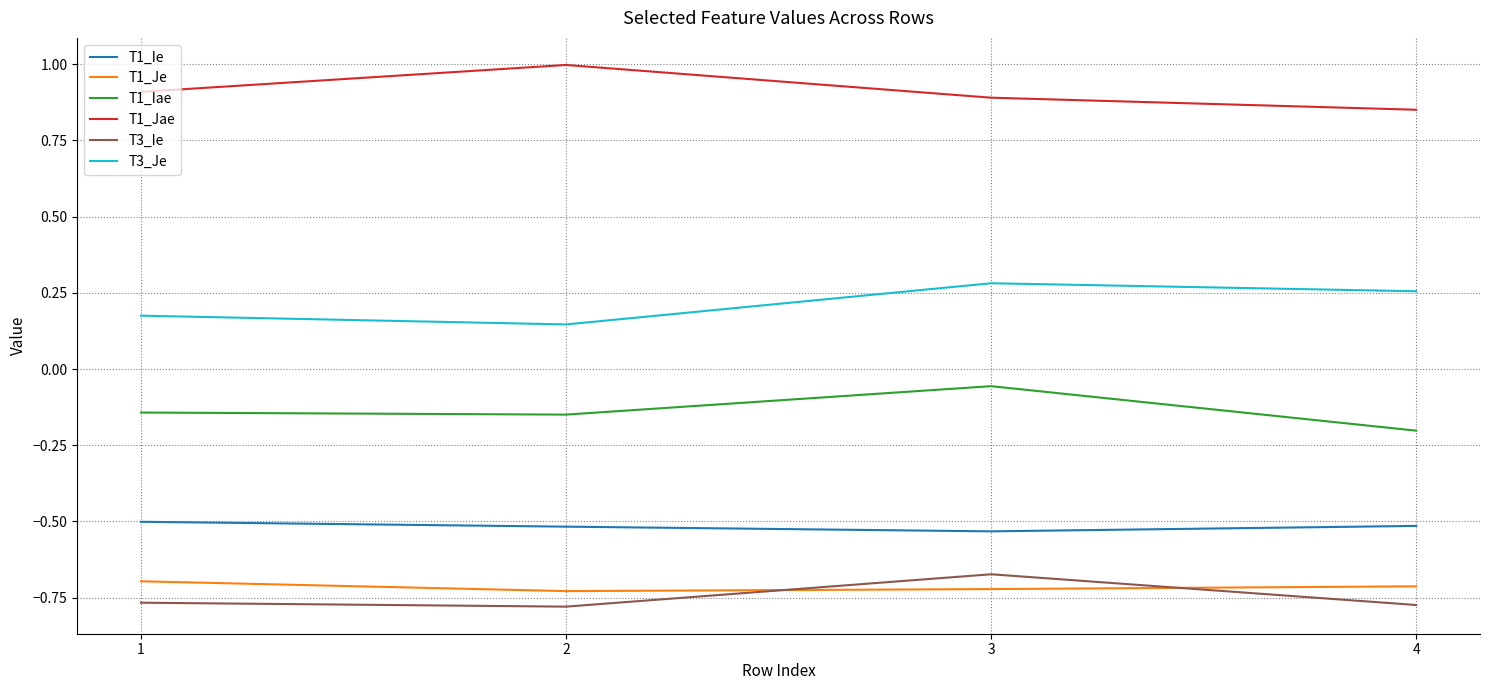

List the labels in order of T1_Jae value, smallest first.

4, 3, 1, 2